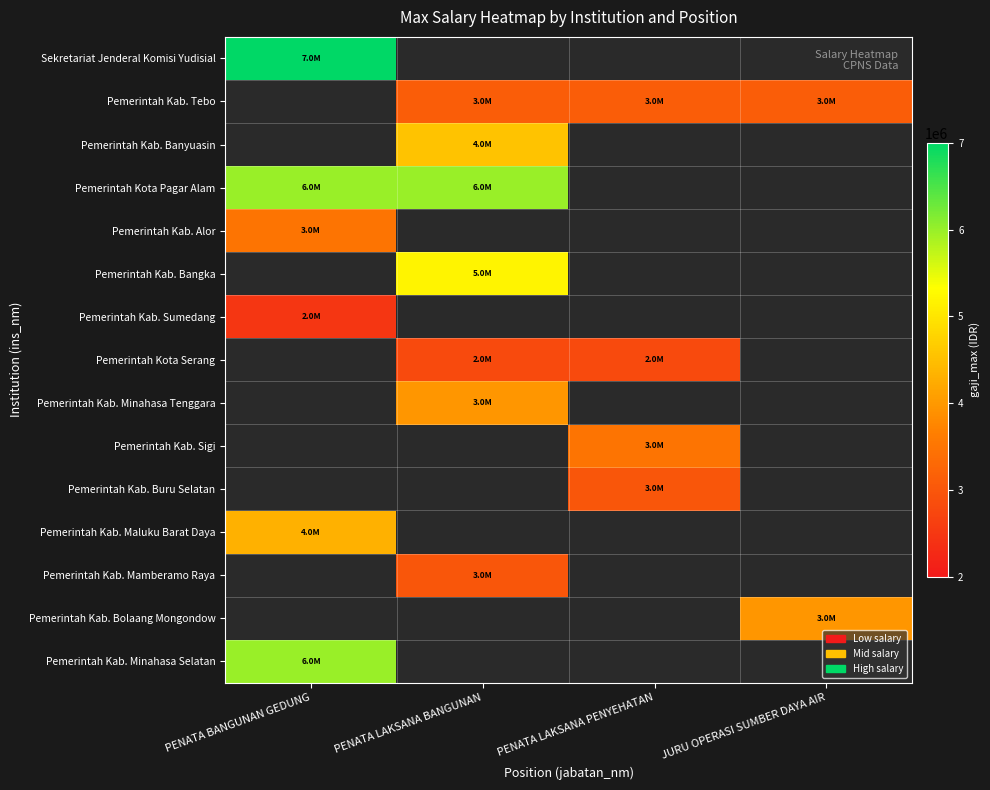

What is the greatest value displayed?

7000000.0